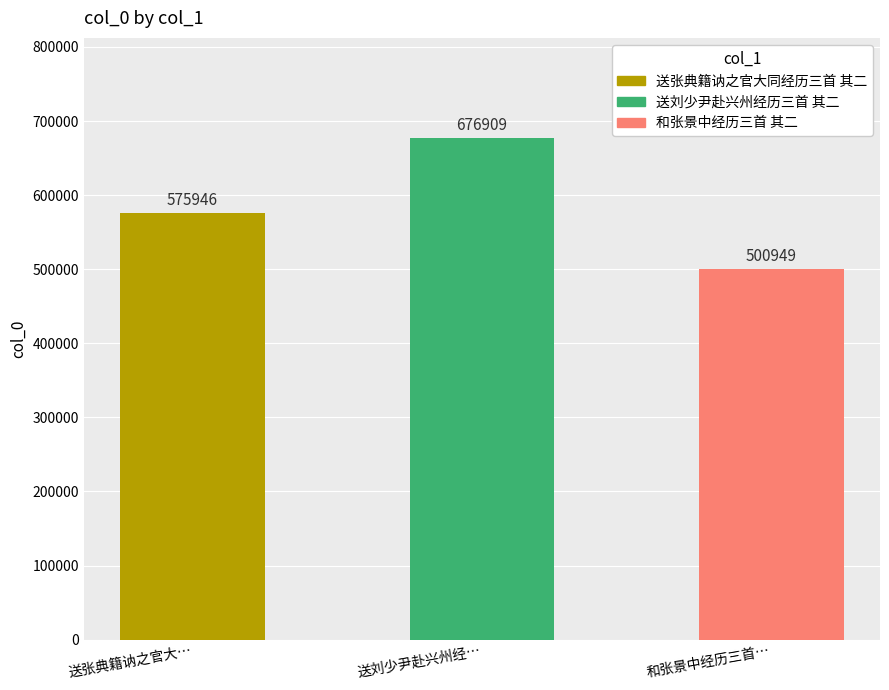

What is the label of the 2nd bar from the right?

送刘少尹赴兴州经…